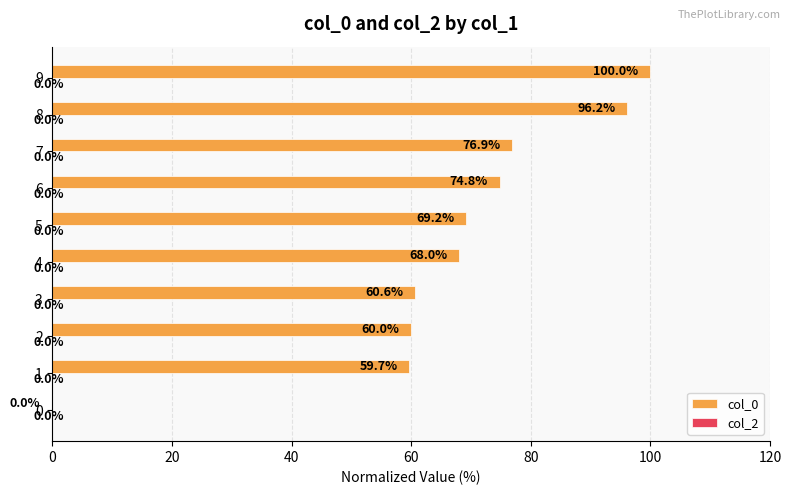

What is the maximum value shown in the chart?

100.0